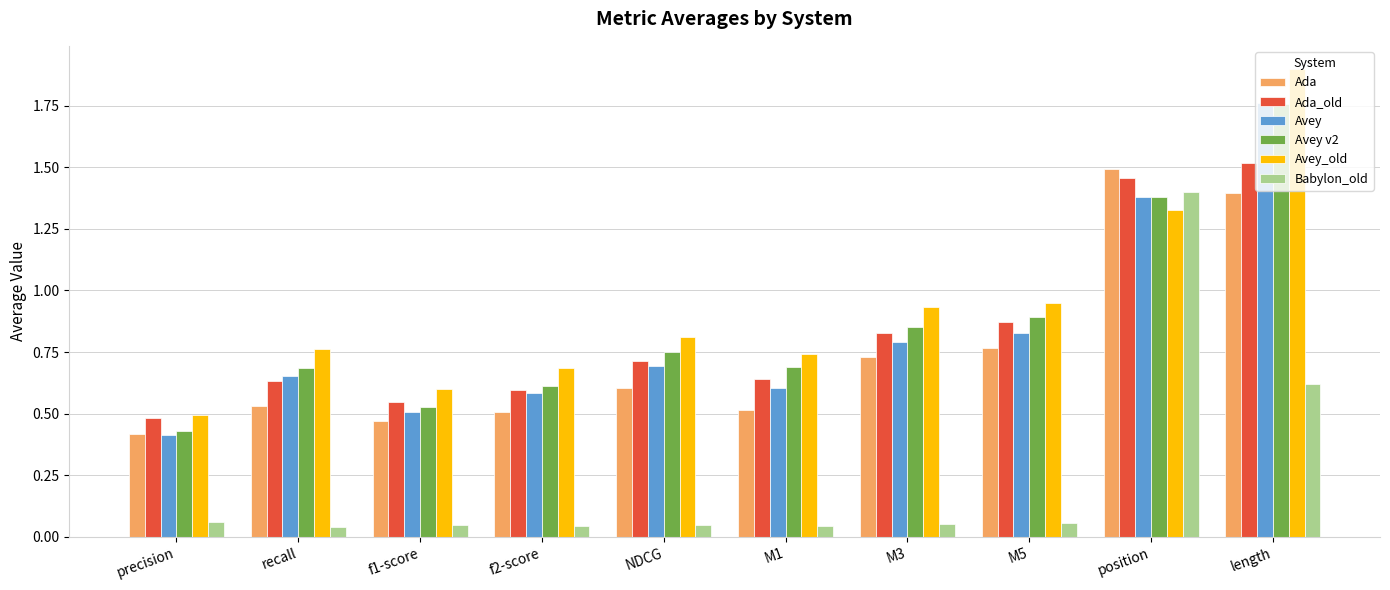

What is the label of the 5th bar from the left?

NDCG